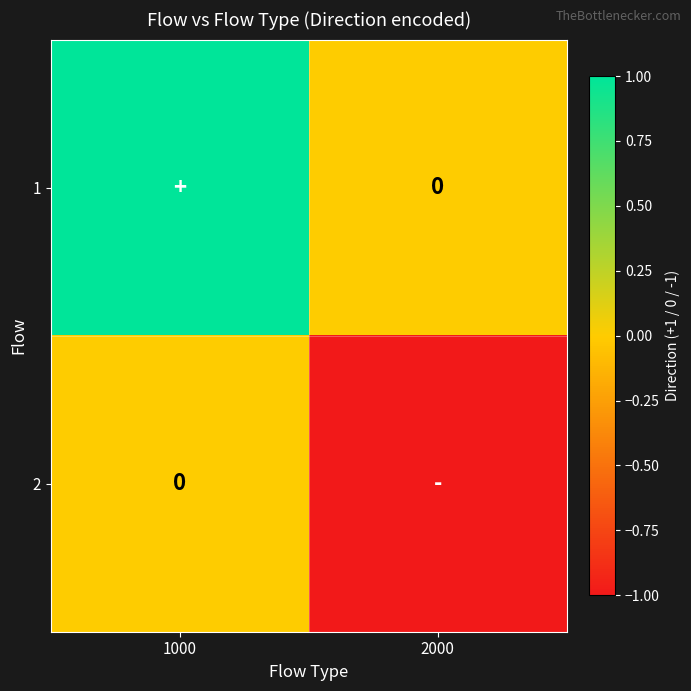

List the labels in order of 2 value, smallest first.

2000, 1000